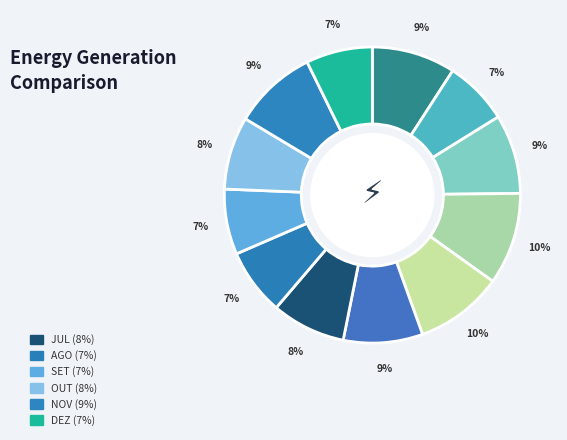

To the nearest percent, what is the average slice percentage?

8%